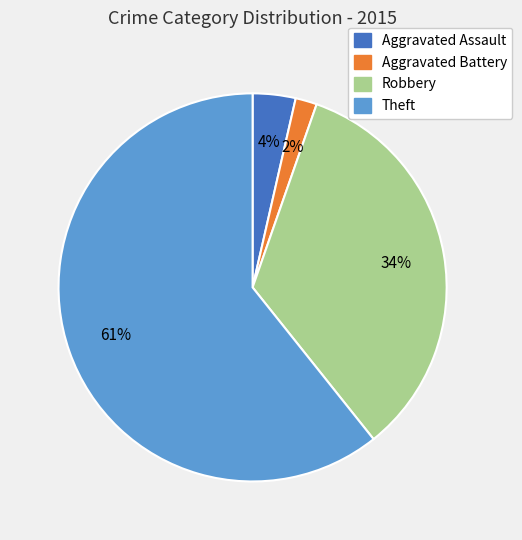

To the nearest percent, what is the combined percentage of Robbery and Aggravated Battery?

36%